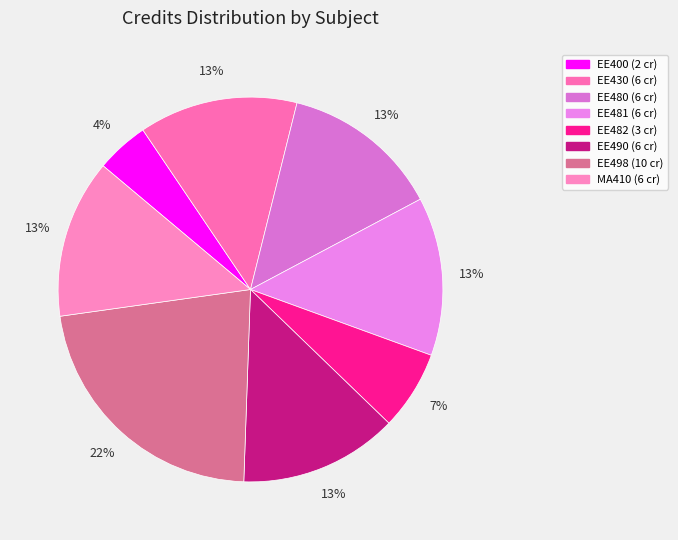

What percentage is the MA410 slice, to the nearest percent?

13%